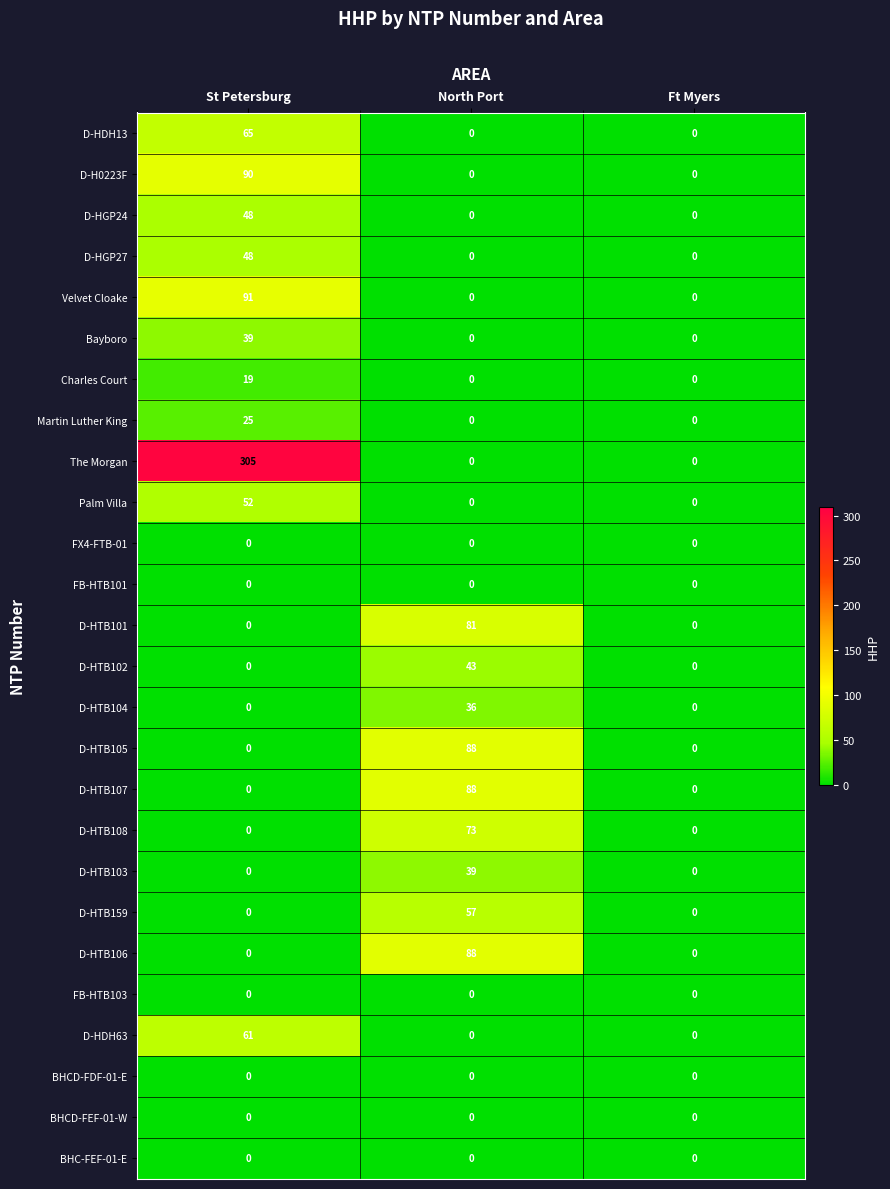

How many D-H0223F values are between 0 and 90?

3